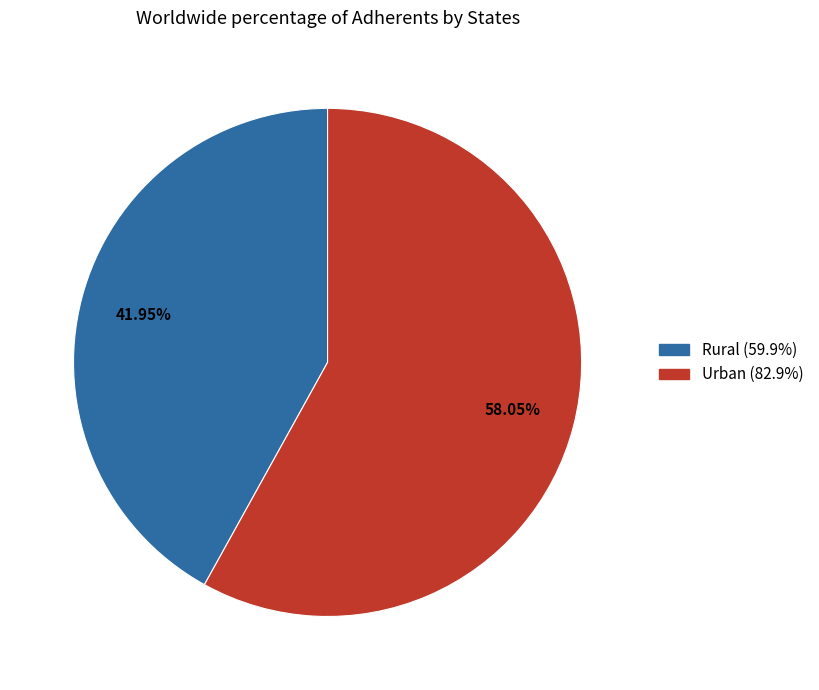

To the nearest percent, what portion does Urban represent?

58%